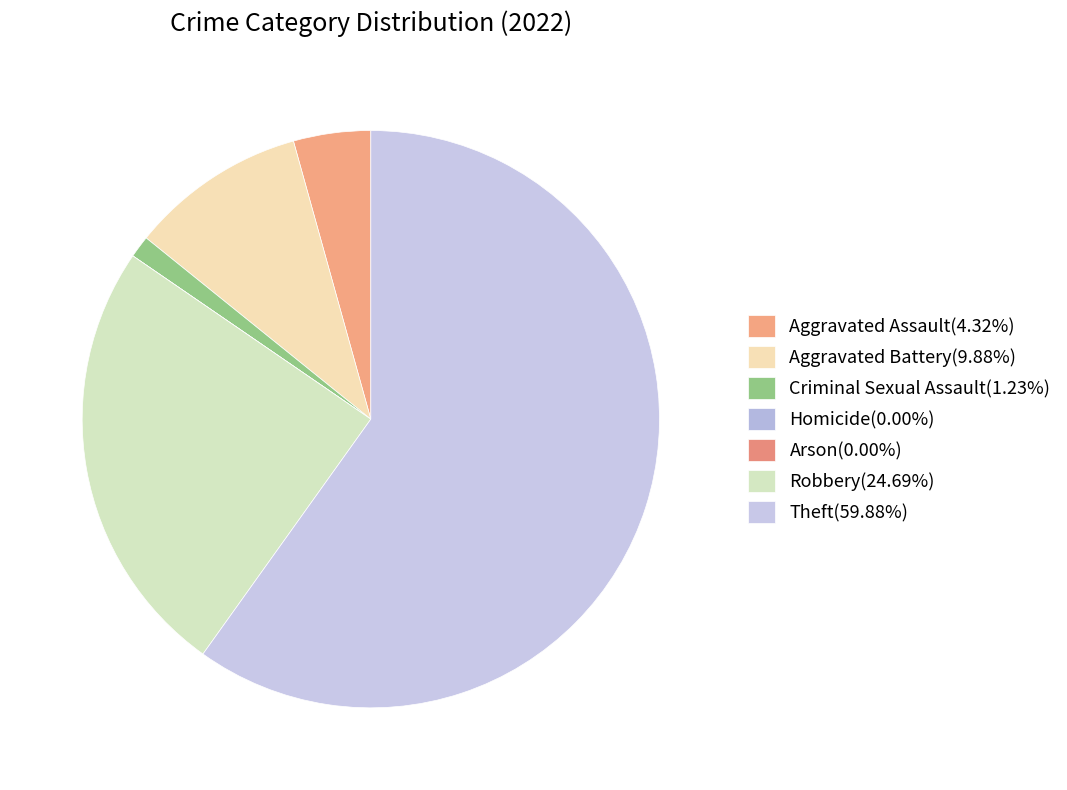

Is the sum of Aggravated Assault and Aggravated Battery greater than half?

No